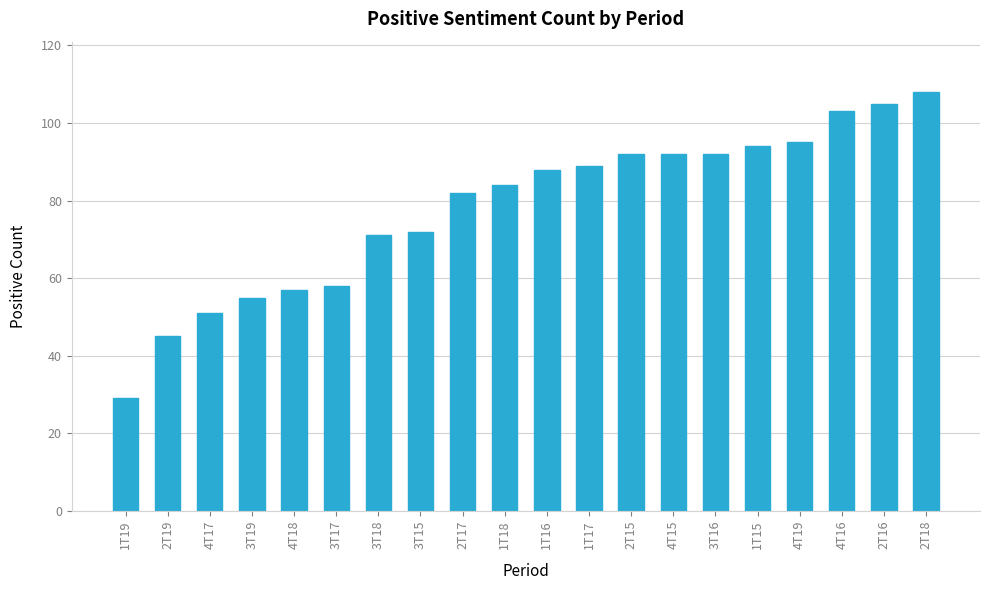

Reading left to right, extract all data points from this chart.

1T19=29	2T19=45	4T17=51	3T19=55	4T18=57	3T17=58	3T18=71	3T15=72	2T17=82	1T18=84	1T16=88	1T17=89	2T15=92	4T15=92	3T16=92	1T15=94	4T19=95	4T16=103	2T16=105	2T18=108